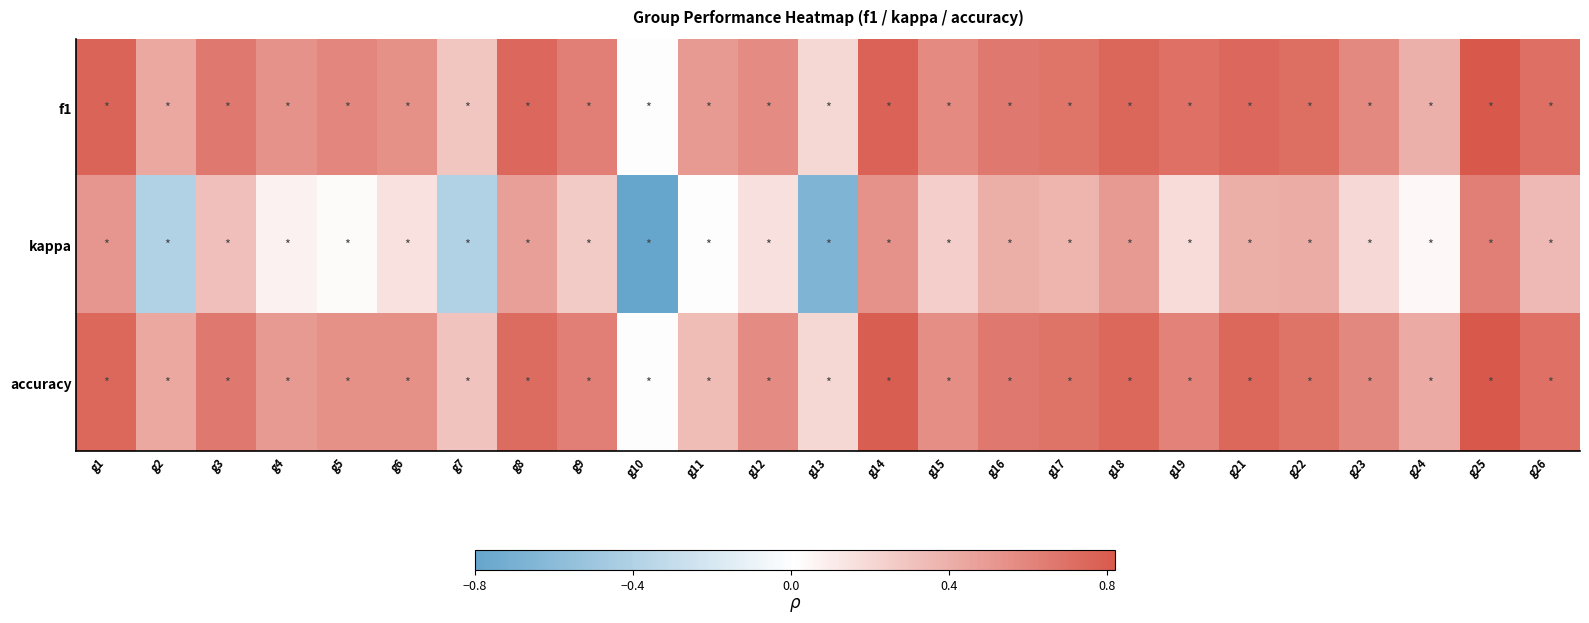

Rank the series by their maximum value, from lowest to highest.

kappa, f1, accuracy